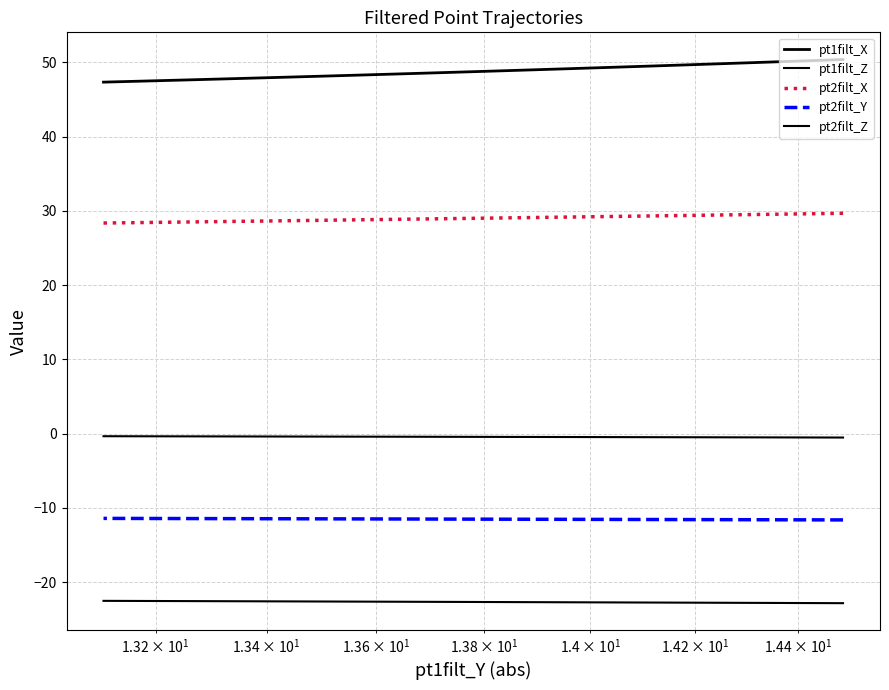

True or false: pt1filt_X and pt2filt_Z intersect in this chart.

False